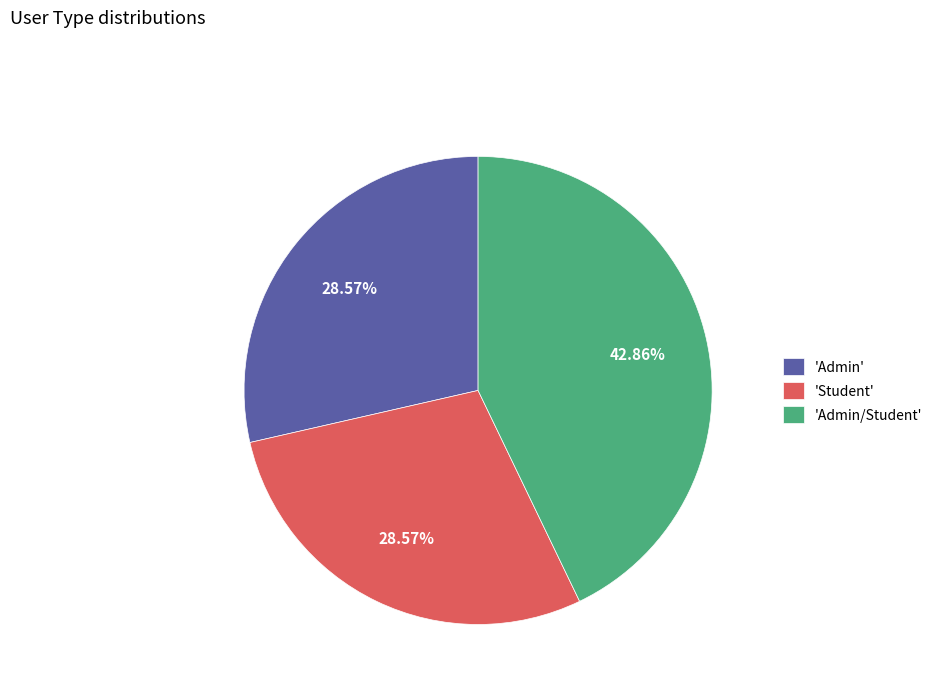

Do 'Admin' and 'Admin/Student' together represent more than half of the pie?

Yes